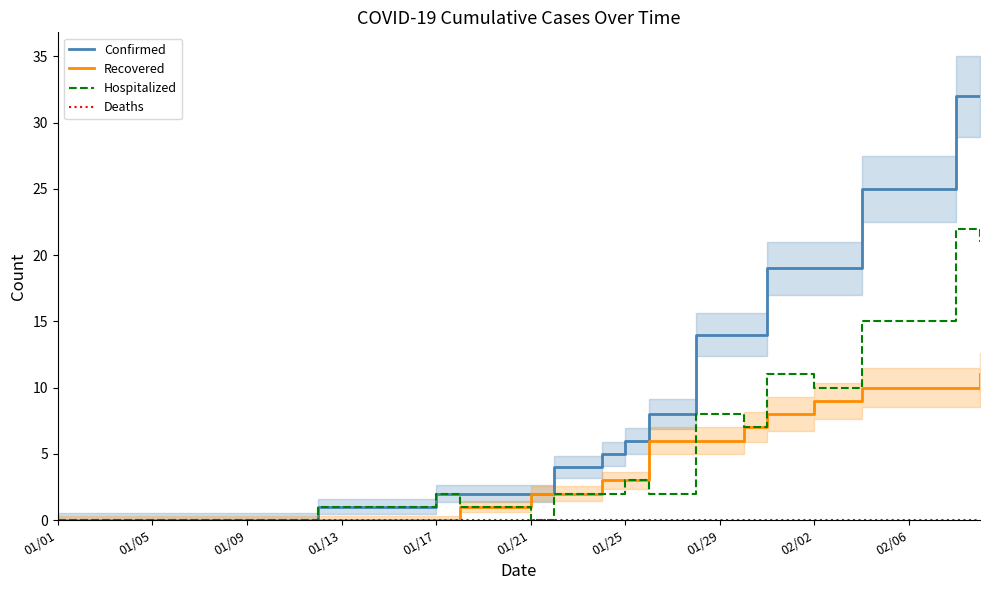

How many data points in Confirmed are above 2?

19